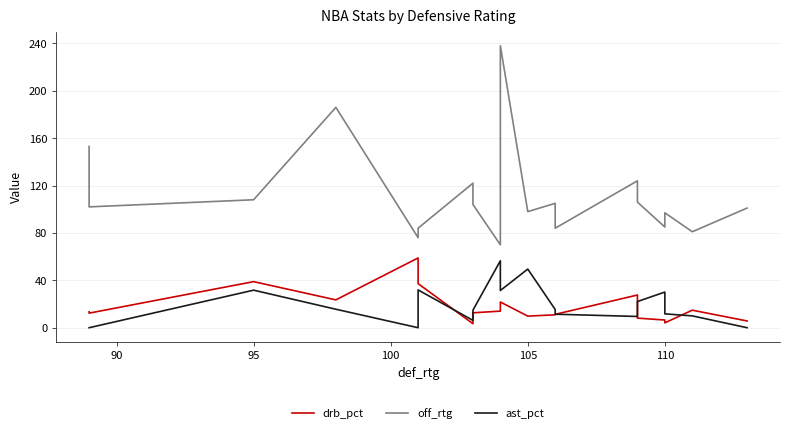

What is the sum of all drb_pct values?

334.7